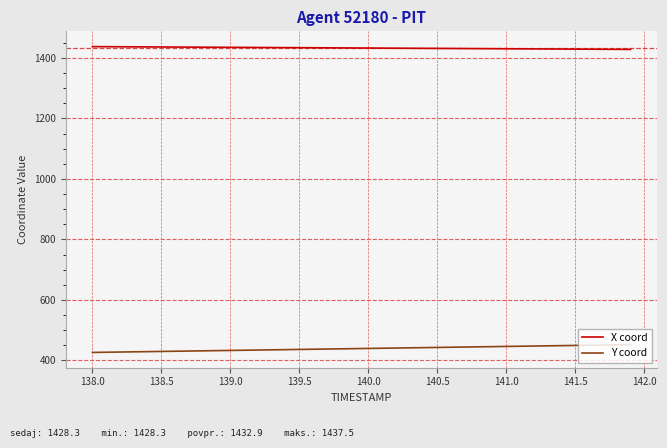

What is the difference between the maximum and minimum values in the Y coord series?

25.8